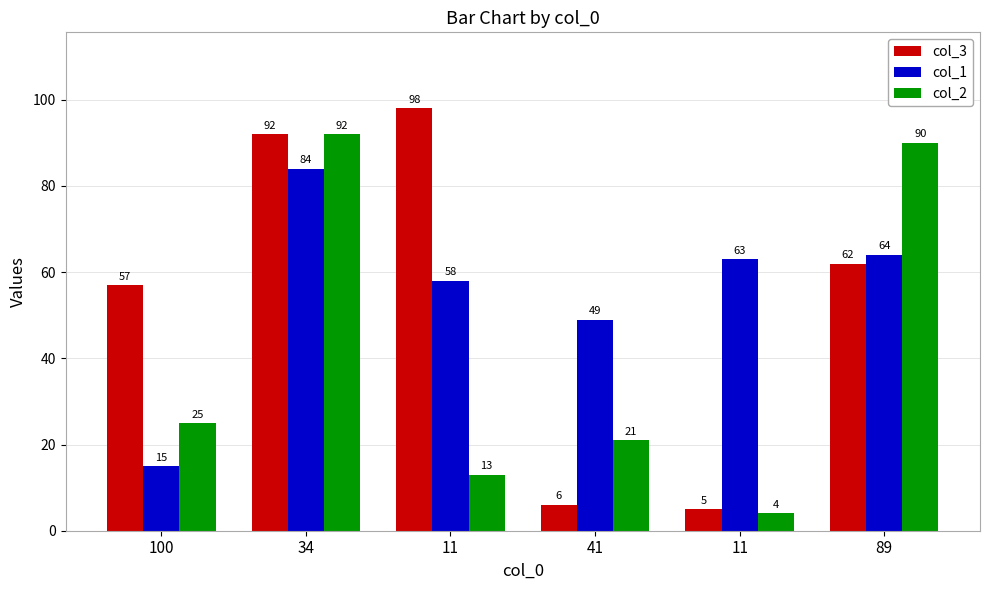

What are all the series names shown in the legend?

col_3, col_1, col_2